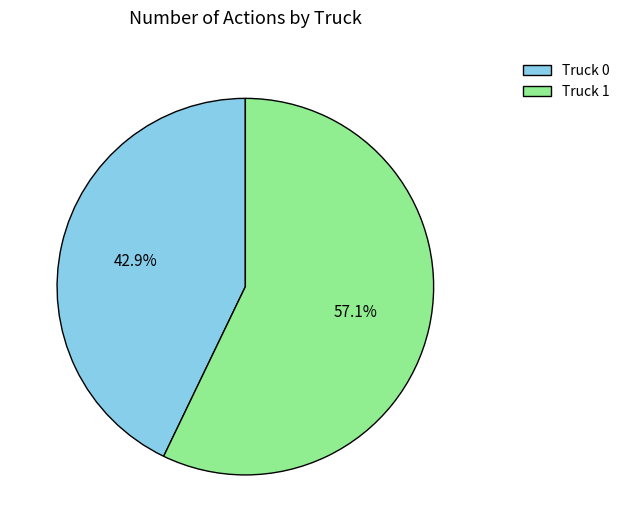

Is it true that Truck 1 is 57% of the pie?

True